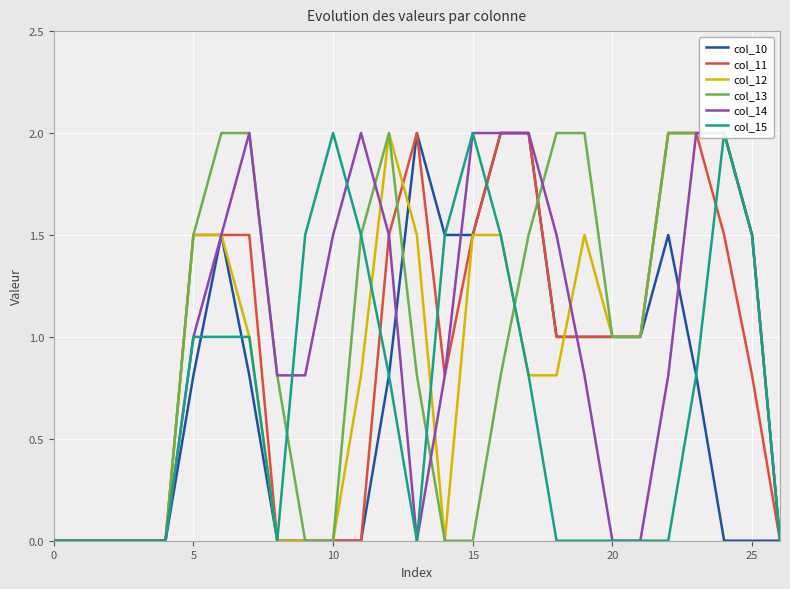

What is the difference between the maximum and second lowest values in the col_15 series?

2.0